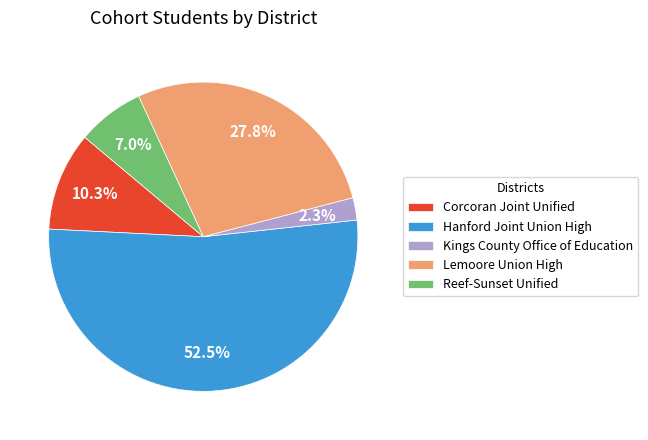

Is there a majority slice in this chart?

Yes